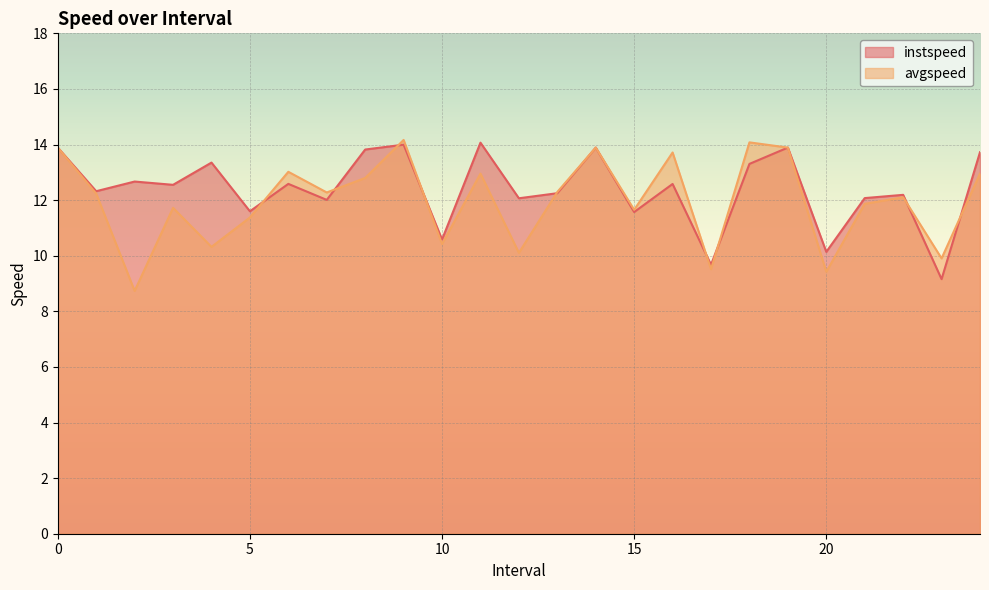

How many times do avgspeed and instspeed cross each other?

9